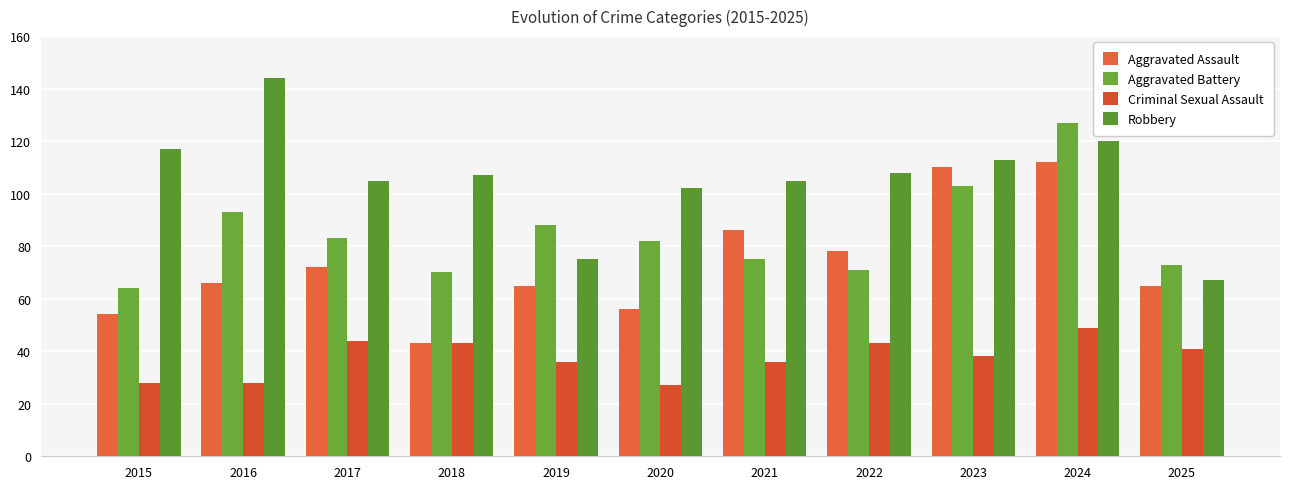

Where does the Robbery series first go above 107?

2015